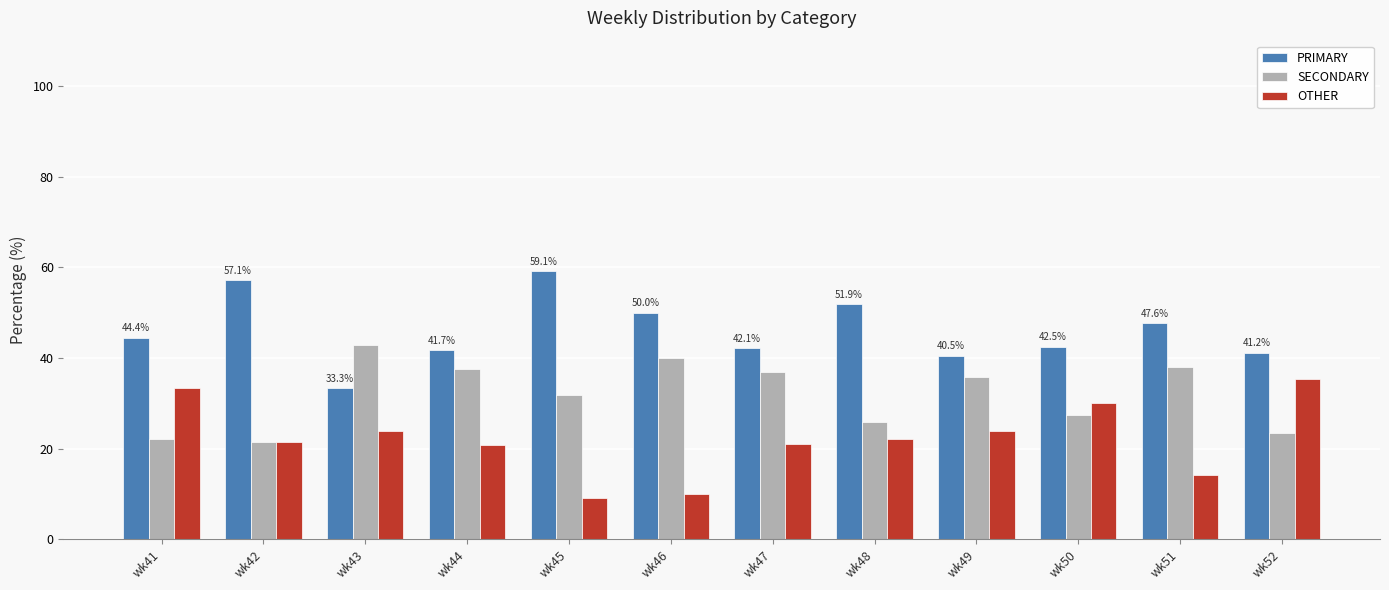

The PRIMARY series shows 51.9 at wk48. True or false?

True